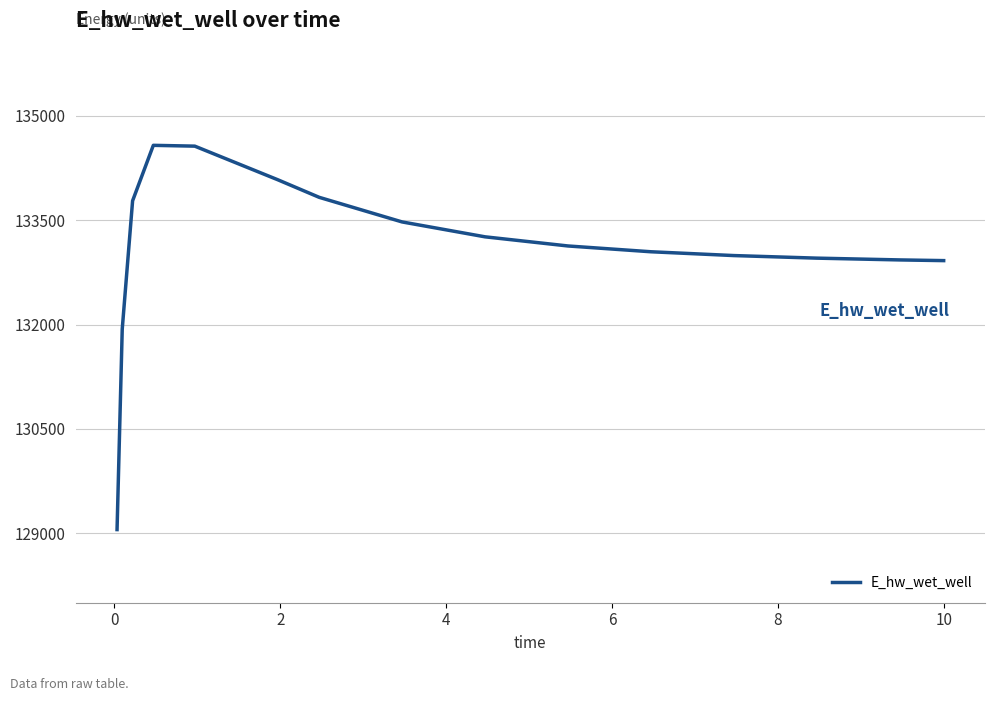

What is the maximum value shown in the chart?

134577.9